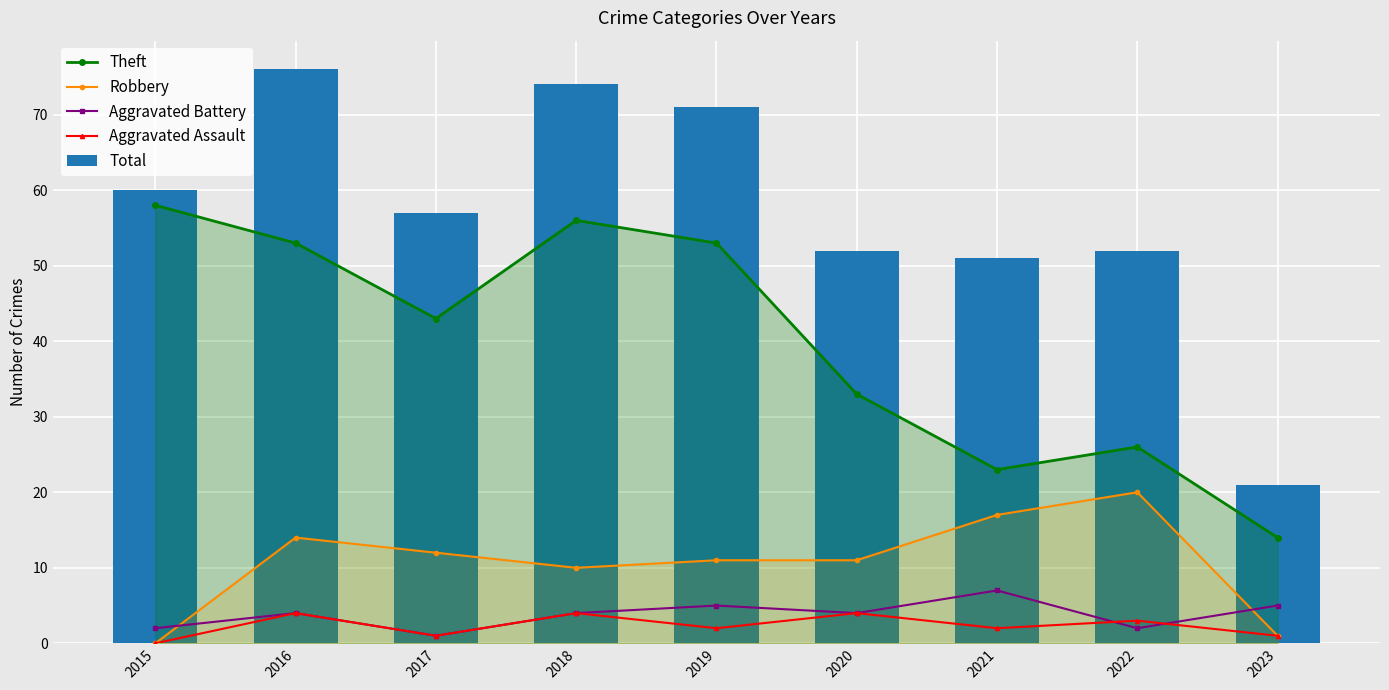

What is the difference between the second highest and second lowest values in the Total series?

23